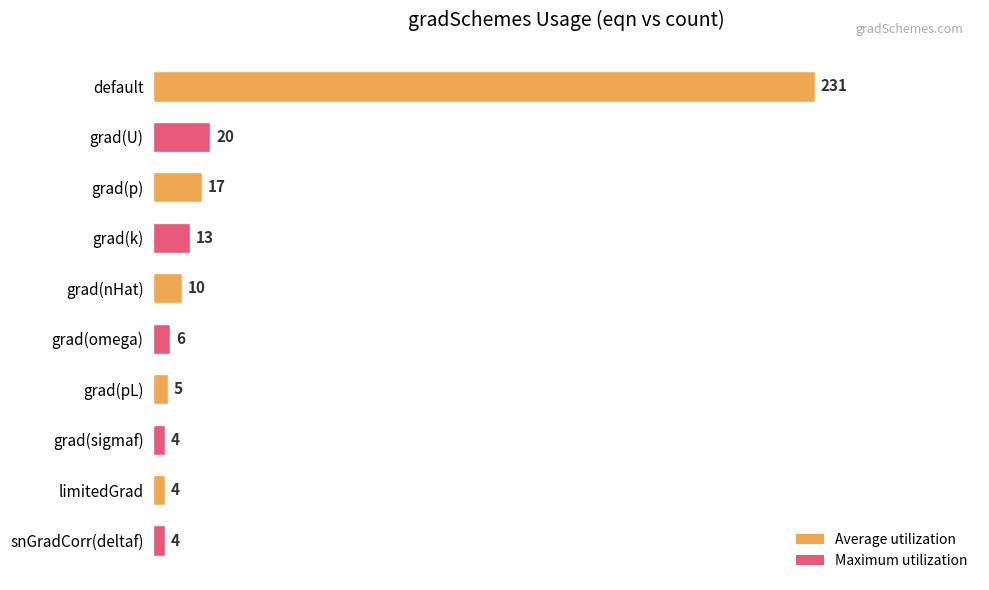

What is the ratio of the value at grad(U) to the value at grad(omega)?

3.3